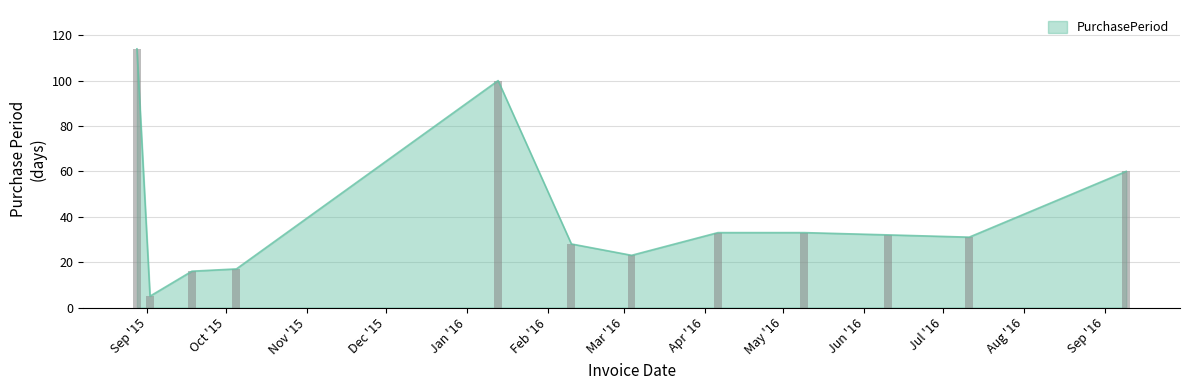

Approximately how many times larger is the value at 2015-09-18 compared to 2015-08-28?

0.1